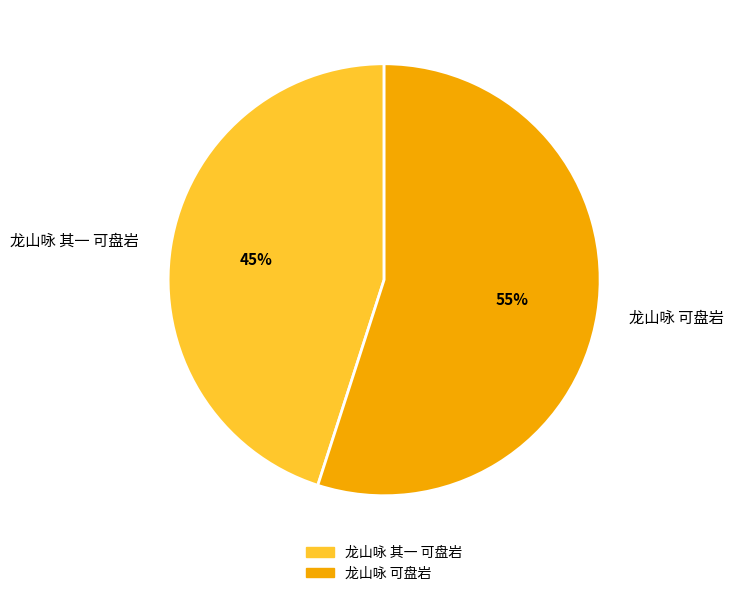

How many slices are in this pie chart?

2